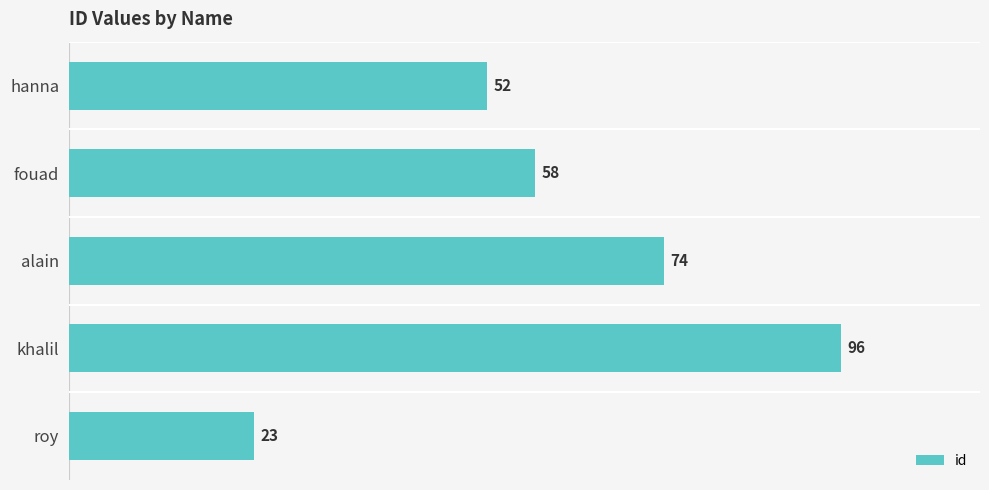

List the labels in order of value, smallest first.

roy, hanna, fouad, alain, khalil